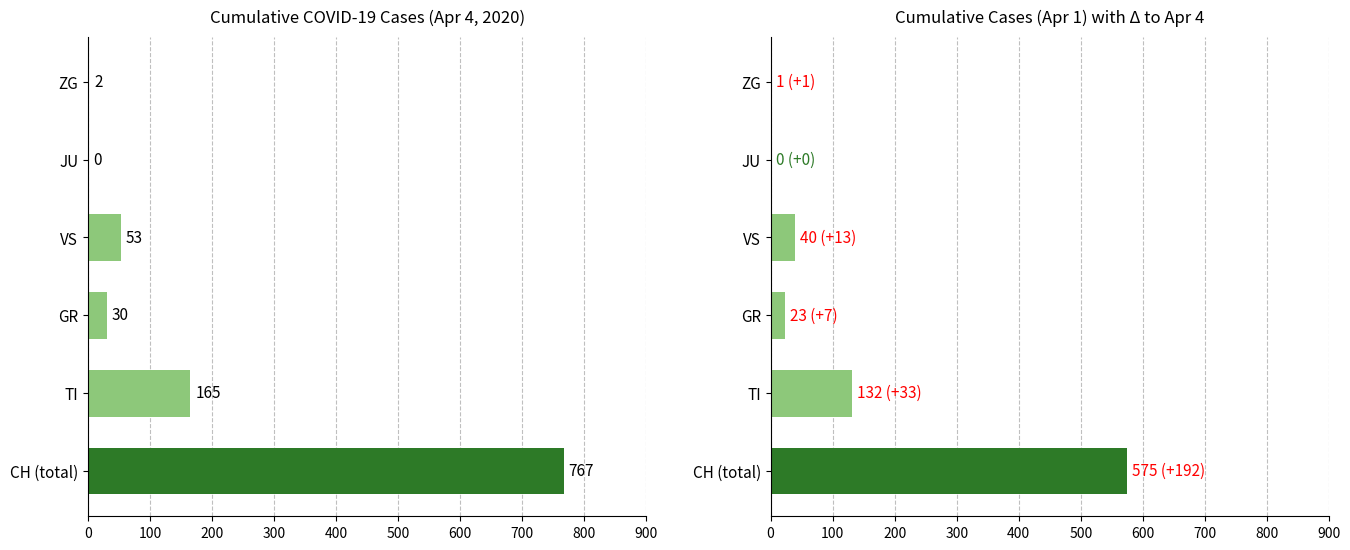

What is the difference between the Cumulative Apr 4 values at VS and ZG?

51